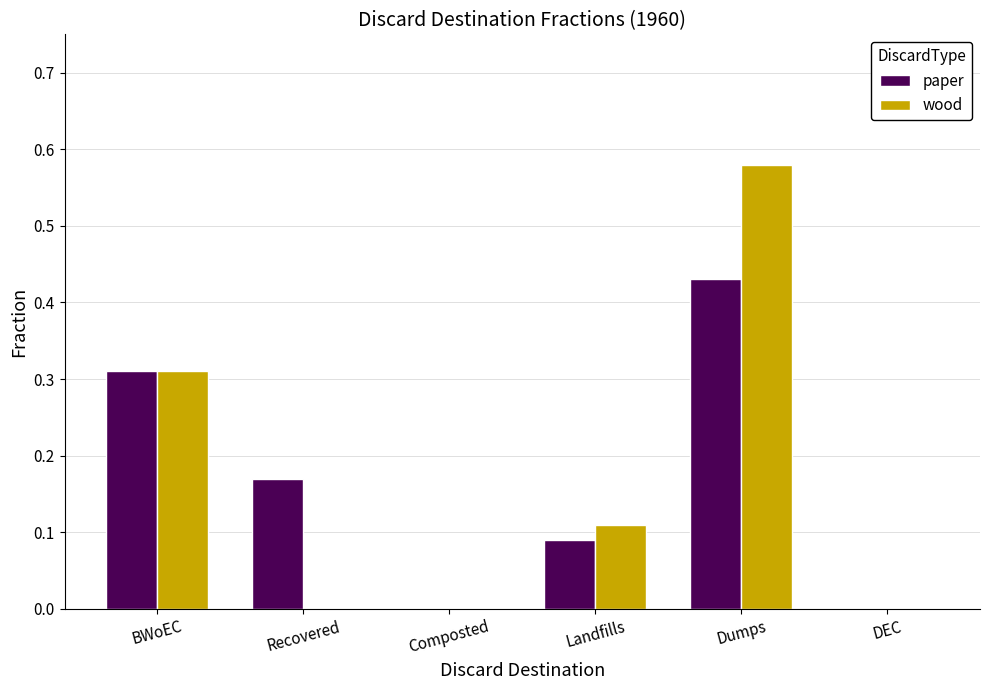

What are all the series names shown in the legend?

paper, wood